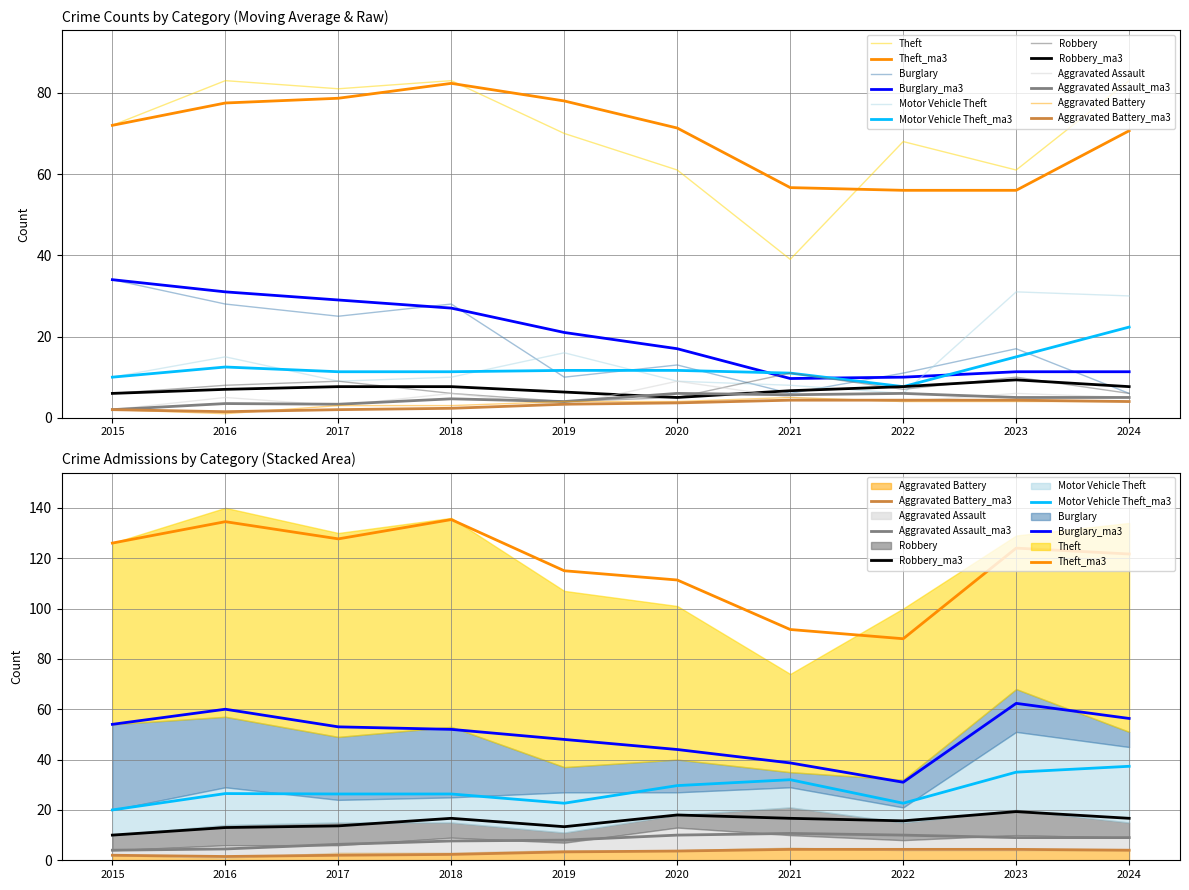

Reading right to left, what are all the values shown in this chart?

Theft: 83	61	68	39	61	70	83	81	83	72
Burglary: 6	17	11	6	13	10	28	25	28	34
Motor Vehicle Theft: 30	31	6	8	9	16	10	9	15	10
Robbery: 6	10	7	11	5	4	6	9	8	6
Aggravated Assault: 5	6	4	5	9	3	6	3	5	2
Aggravated Battery: 4	4	4	5	4	4	3	3	1	2